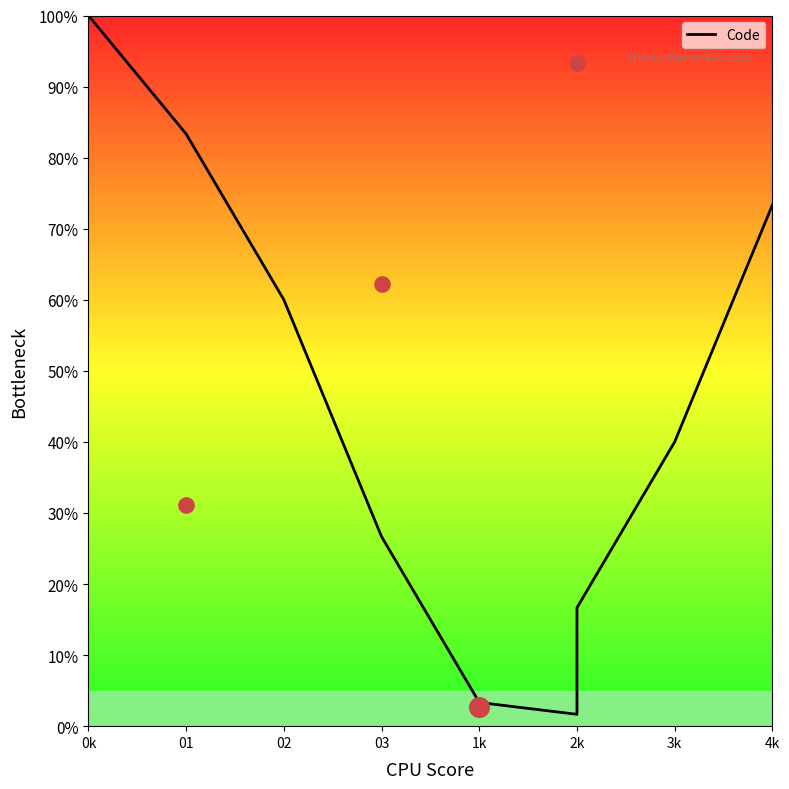

Between 0k and 3k, which is larger?

0k